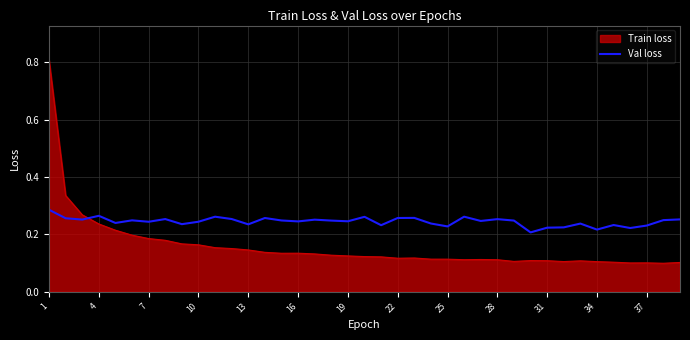

What is the maximum value for Train loss?

0.8